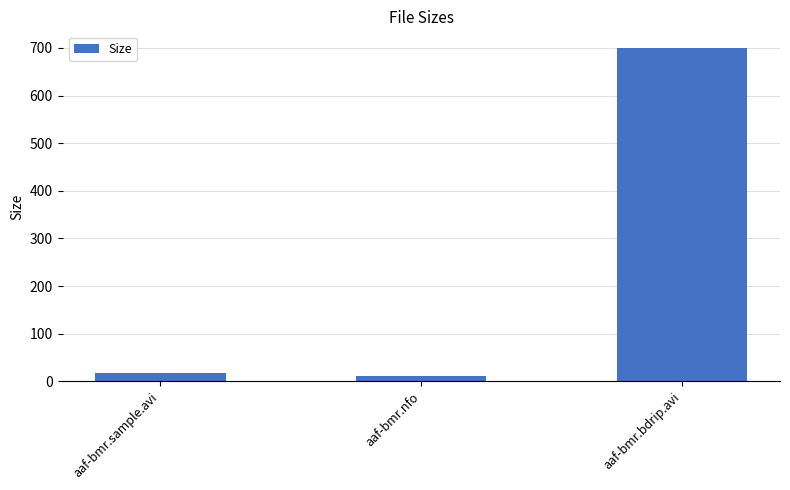

Which has a higher value, aaf-bmr.nfo or aaf-bmr.bdrip.avi?

aaf-bmr.bdrip.avi